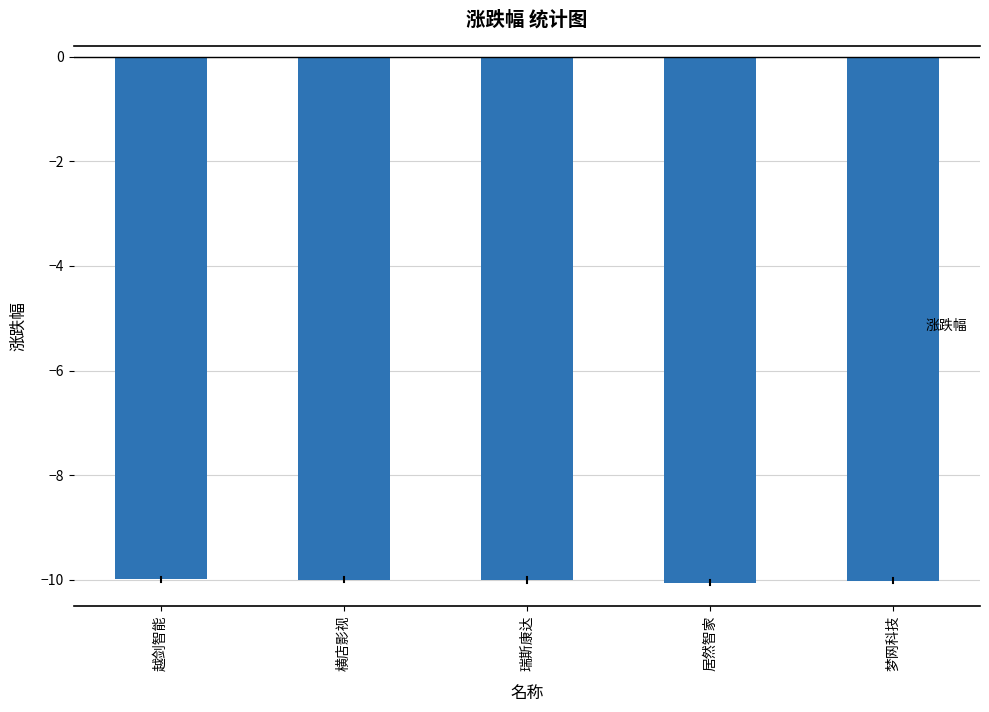

True or false: the data shows -6.4 at 居然智家.

False